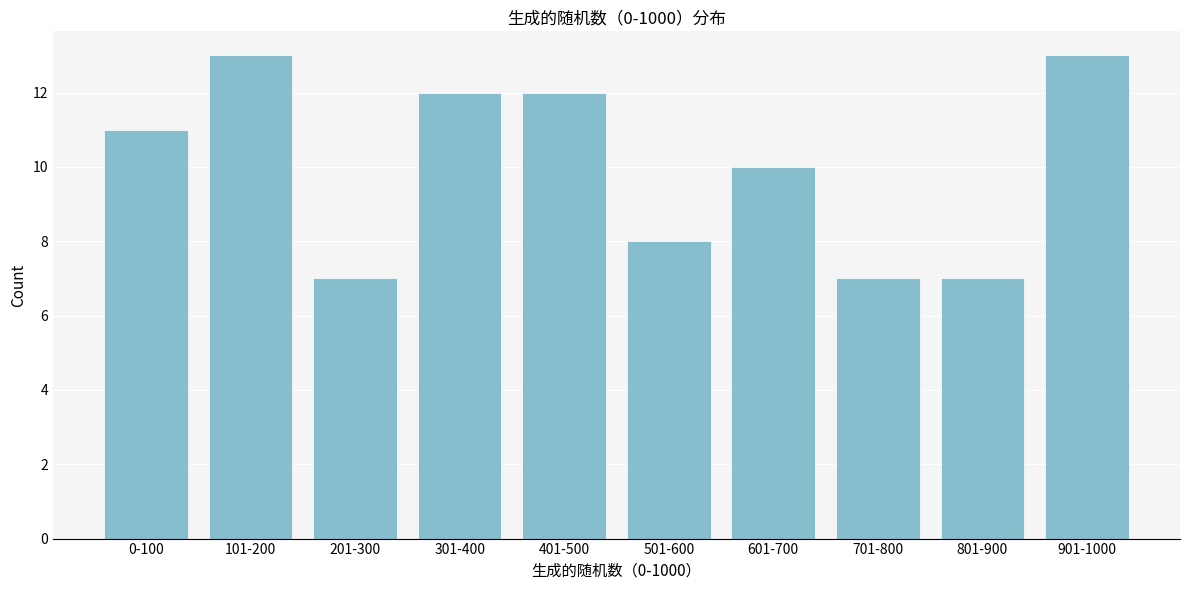

Reading left to right, list all the values displayed in this chart.

11	13	7	12	12	8	10	7	7	13